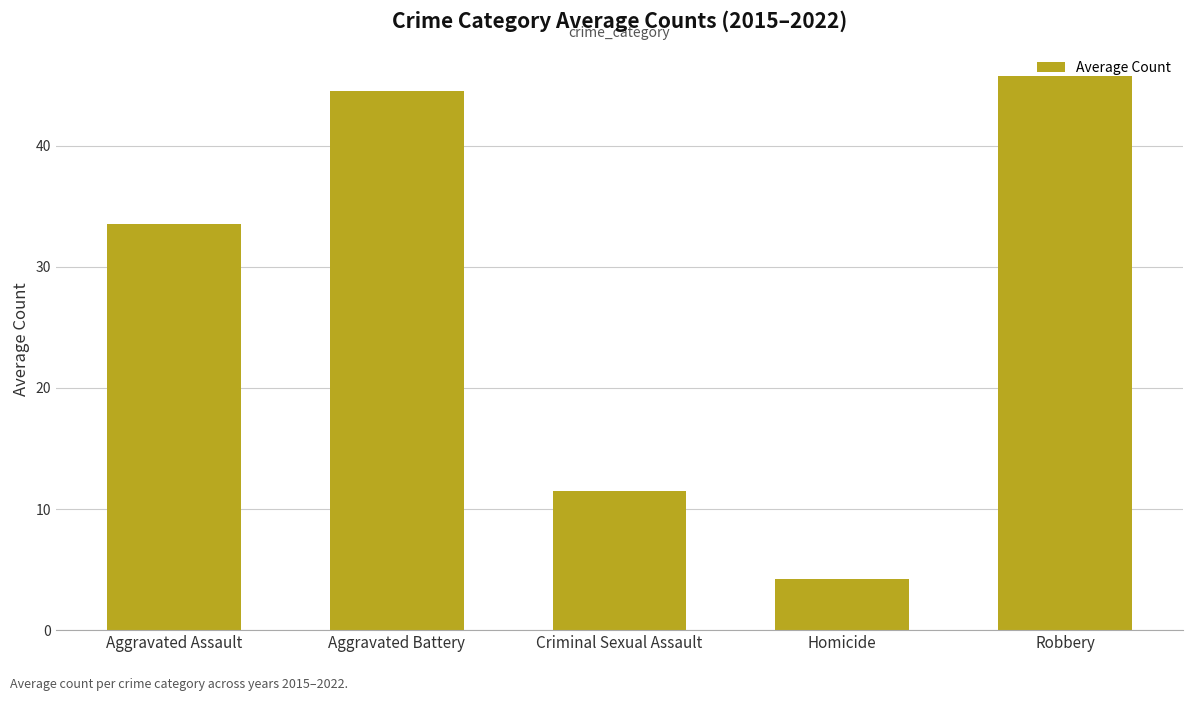

What is the average value?

27.9